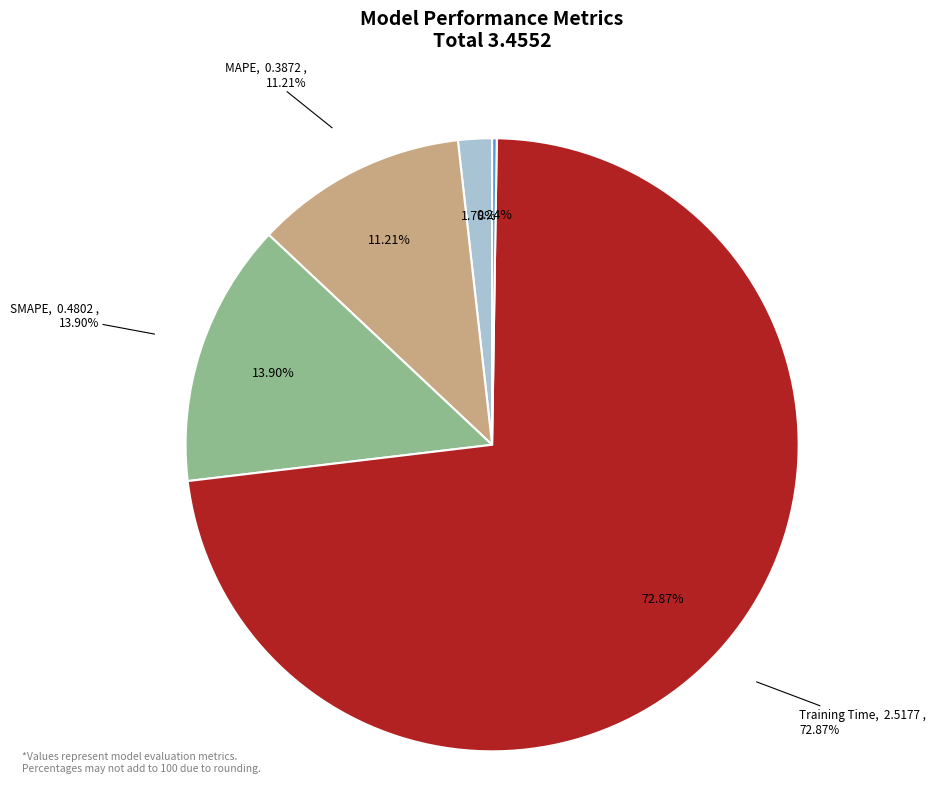

Which slice is the smallest?

Inference Time